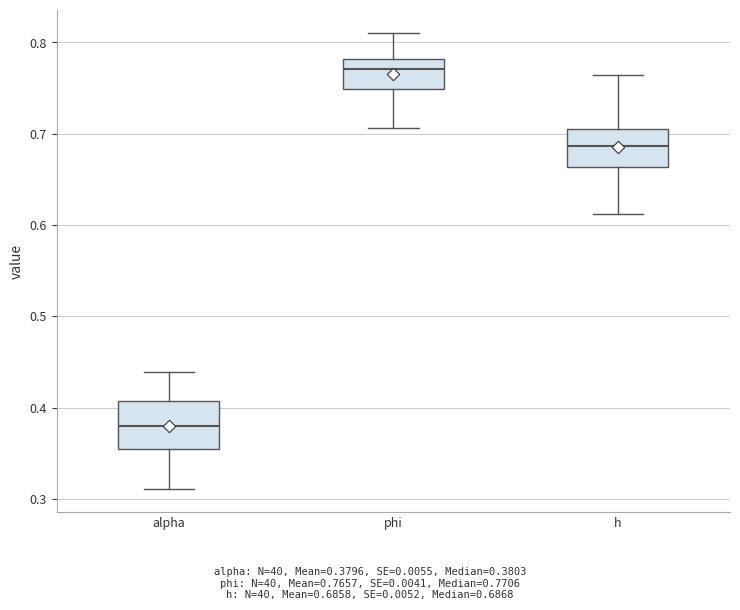

Which box is the tallest, from its lower edge to its upper edge?

alpha